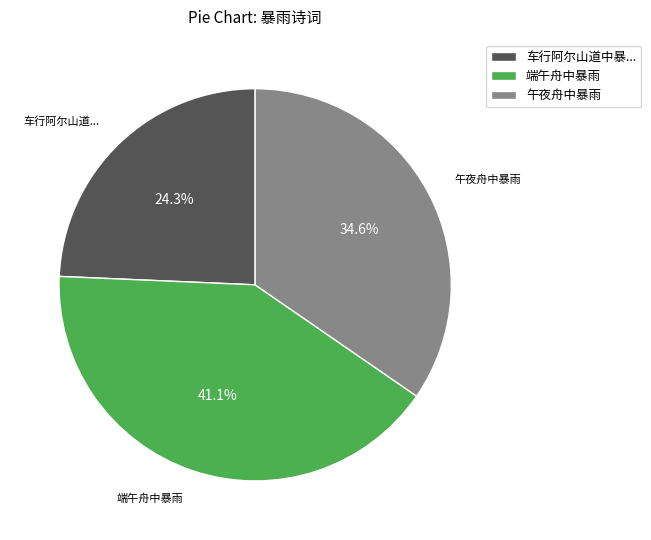

Approximately how many times larger is the value at 车行阿尔山道中暴... compared to 端午舟中暴雨?

0.6